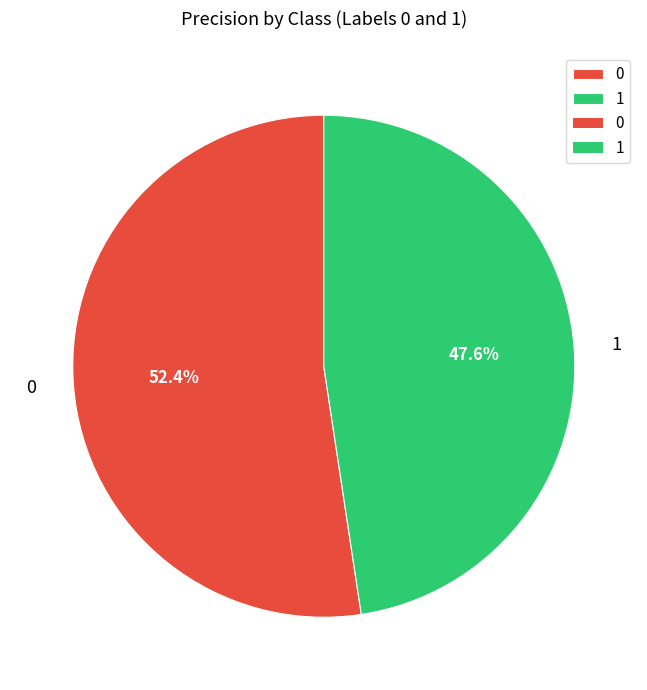

Is there a majority slice in this chart?

Yes